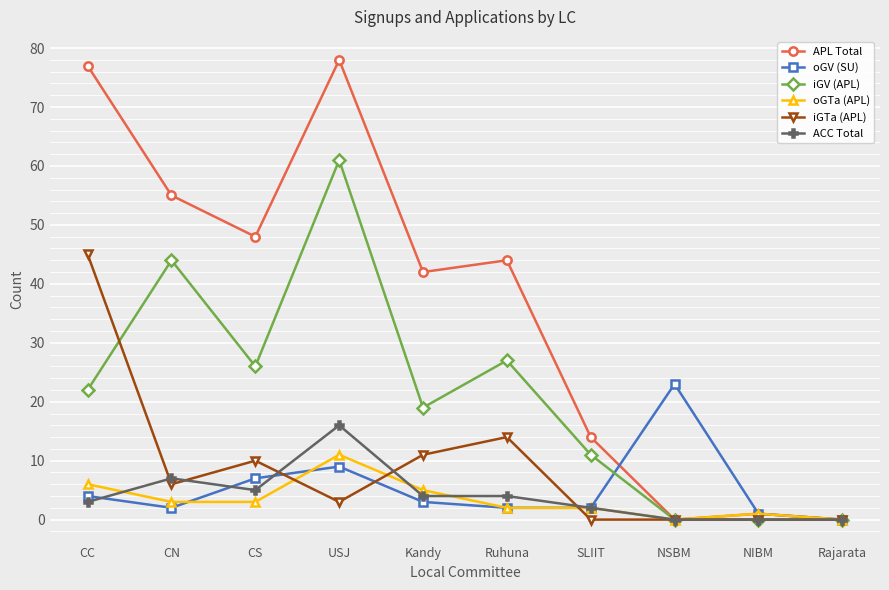

Which series changed the most between Ruhuna and Rajarata?

APL Total